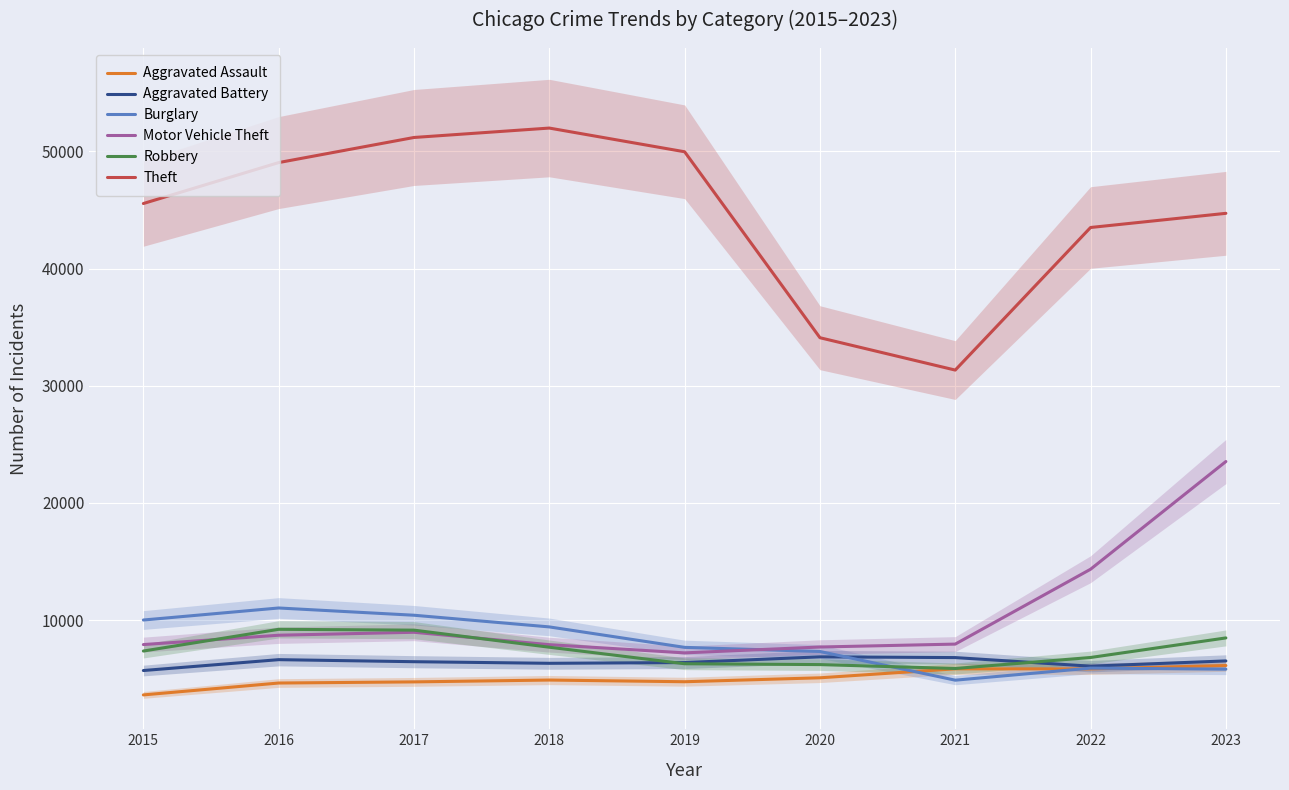

What is the maximum value shown in the chart?

51993